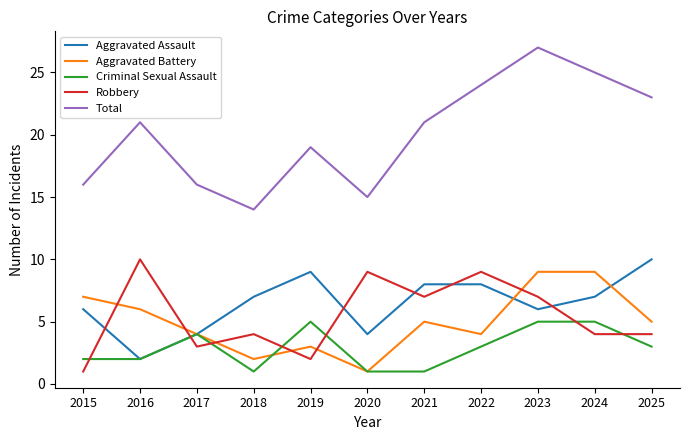

What is the average value of the Aggravated Assault series?

6